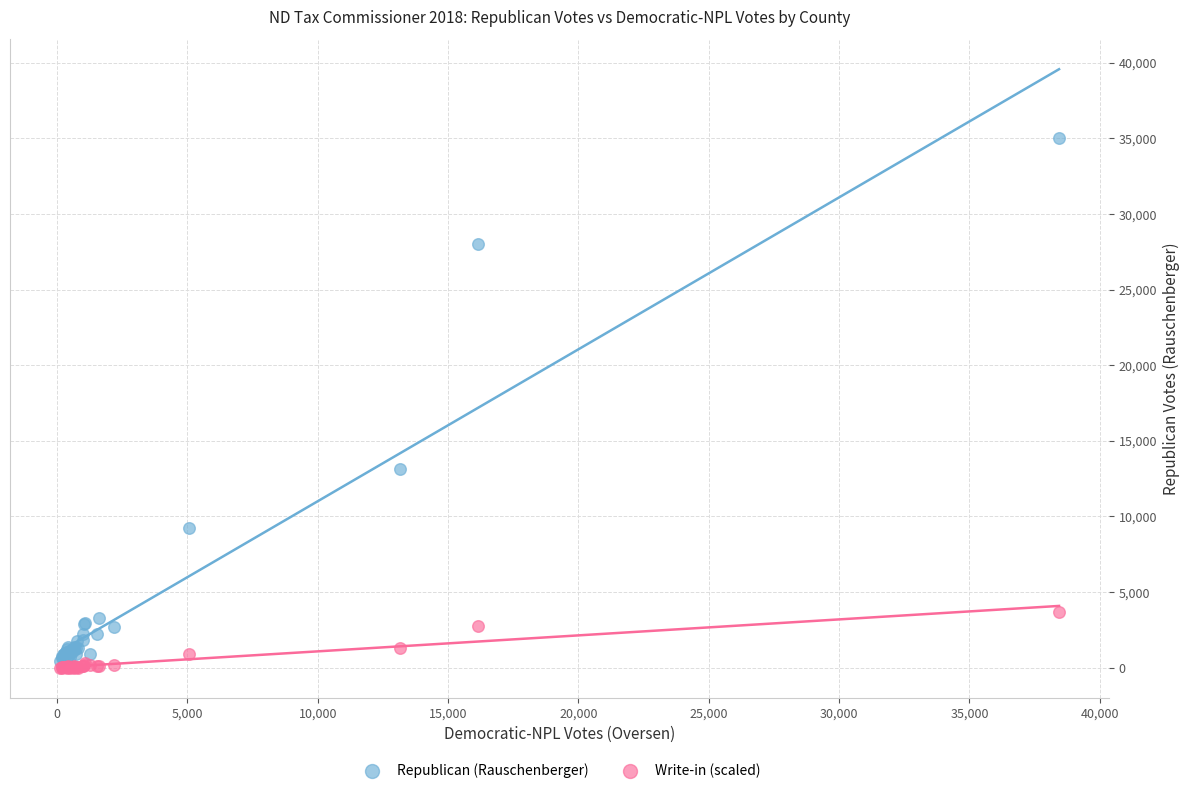

Across all series, what Y value is closest to 17516?

13165